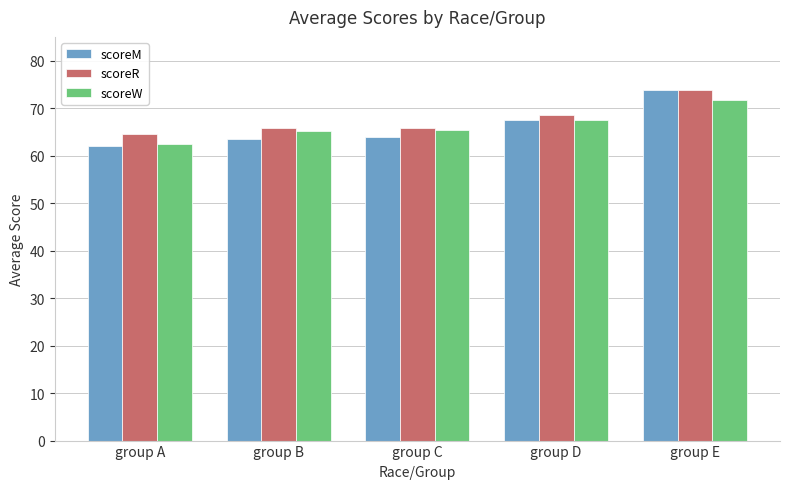

What is the approximate value of scoreR at group E?

73.9